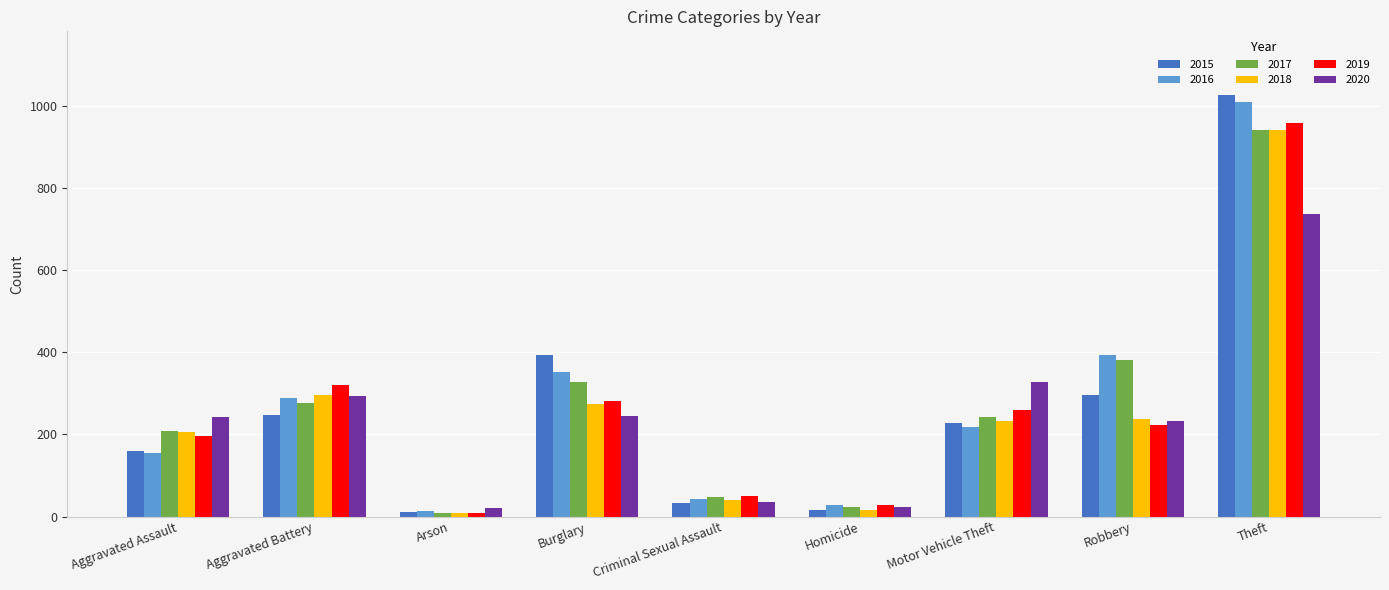

How many values in the 2015 series are below 228?

4